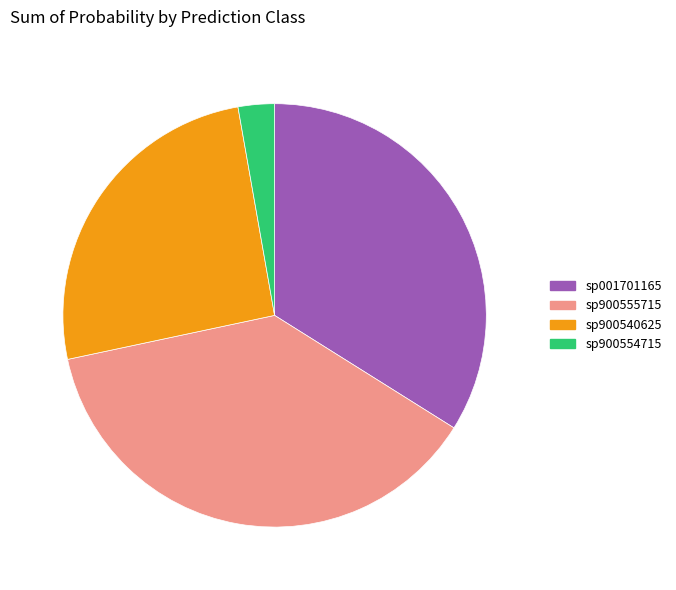

Is there a majority slice in this chart?

No